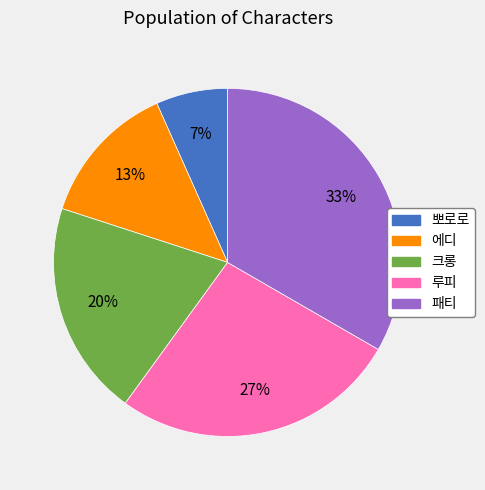

To the nearest percent, what is the difference between the 크롱 and 패티 slice percentages?

13%